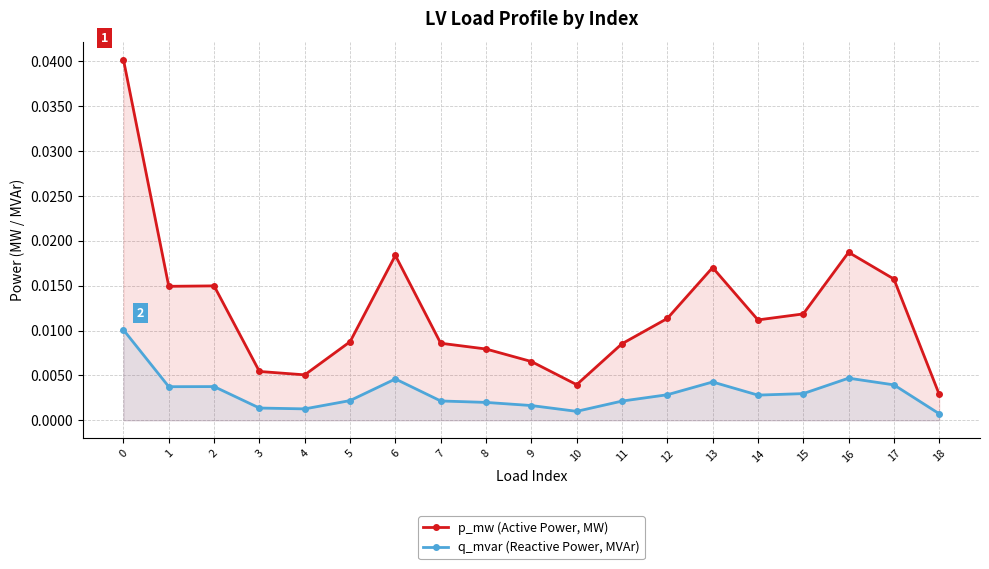

How many interior local peaks does the p_mw (Active Power, MW) series have?

4